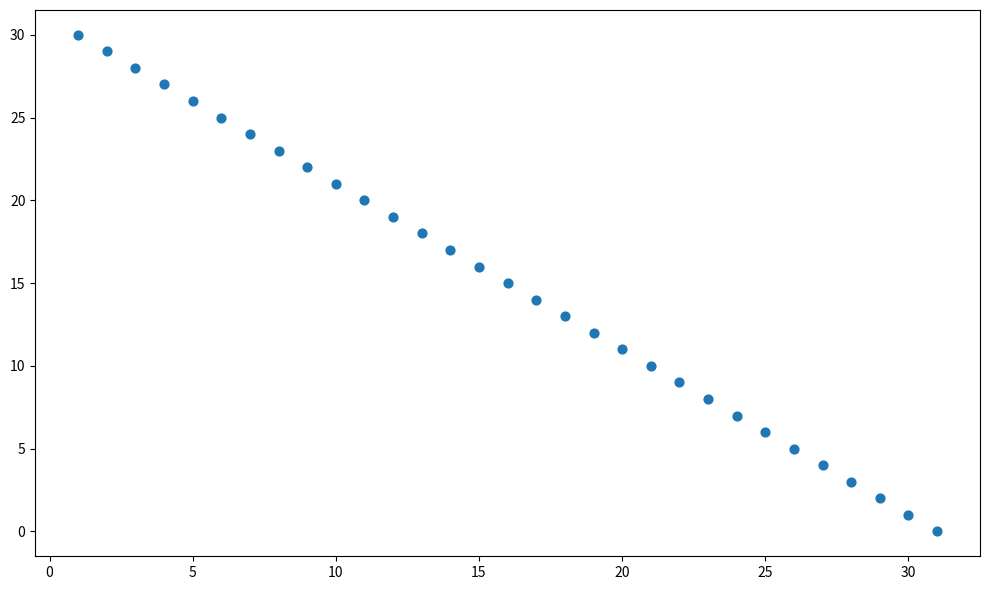

What is the range of X values (max minus min)?

30